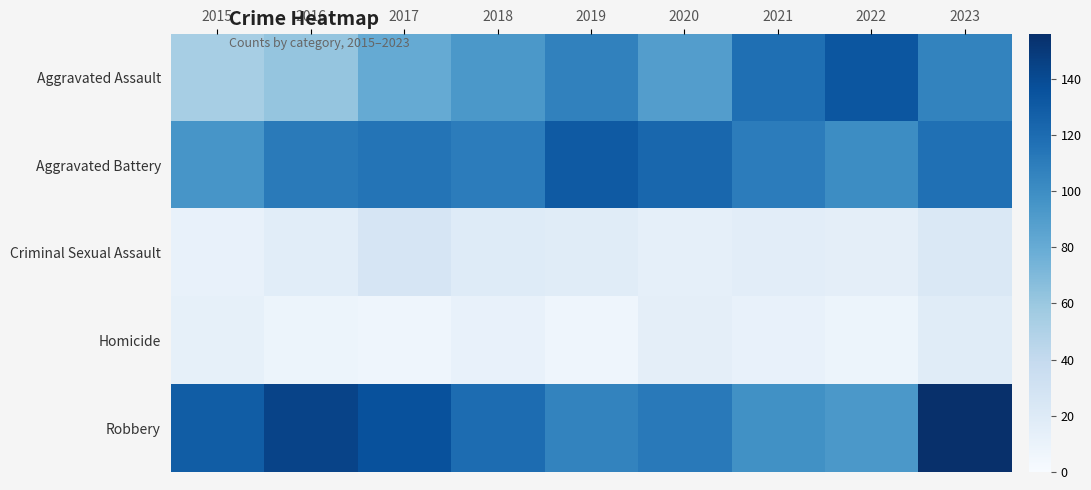

Which series changed the most between 2016 and 2021?

Aggravated Assault